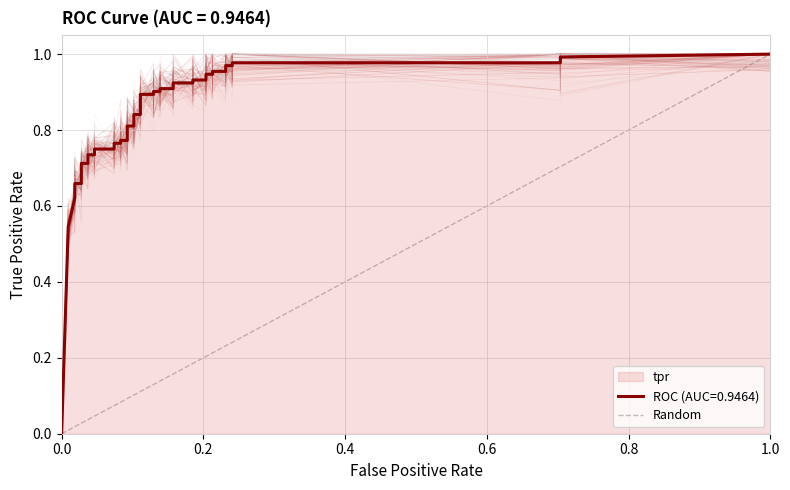

List the labels in order of value, largest first.

1.0, 0.0